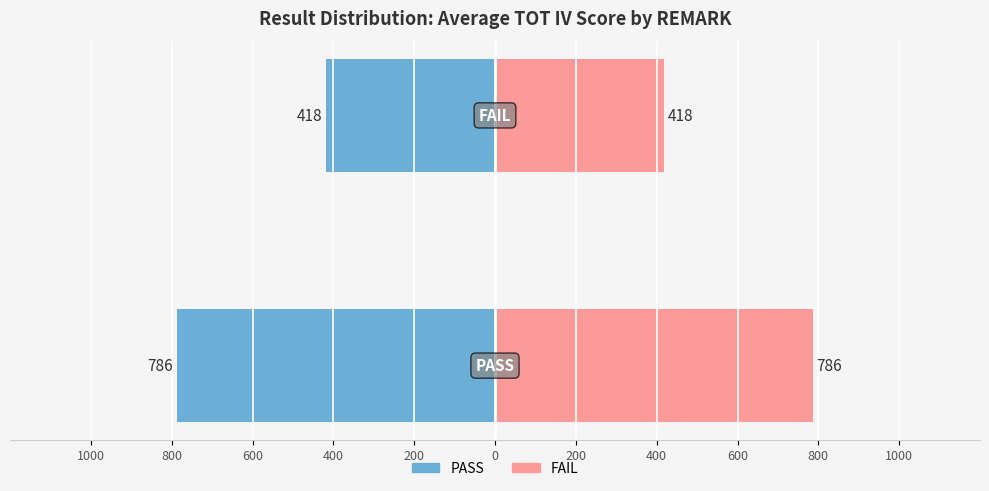

What is the value of the Average TOT IV (right) bar at the 1st from the left?

786